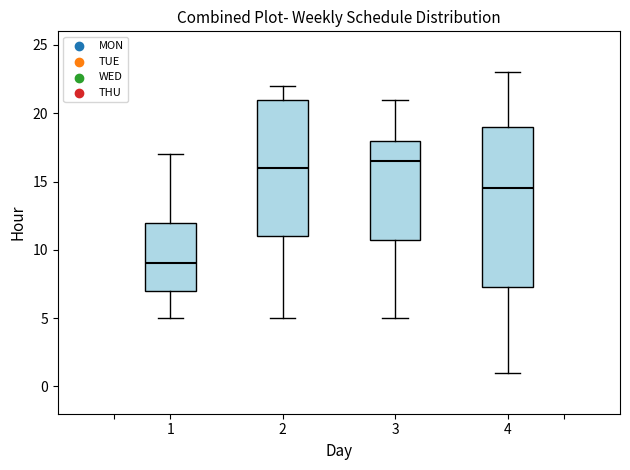

Where is the upper edge of the box at x = 1 on the y-axis? The values are not printed on the chart, so give them approximately, as read against the axis.

12.0